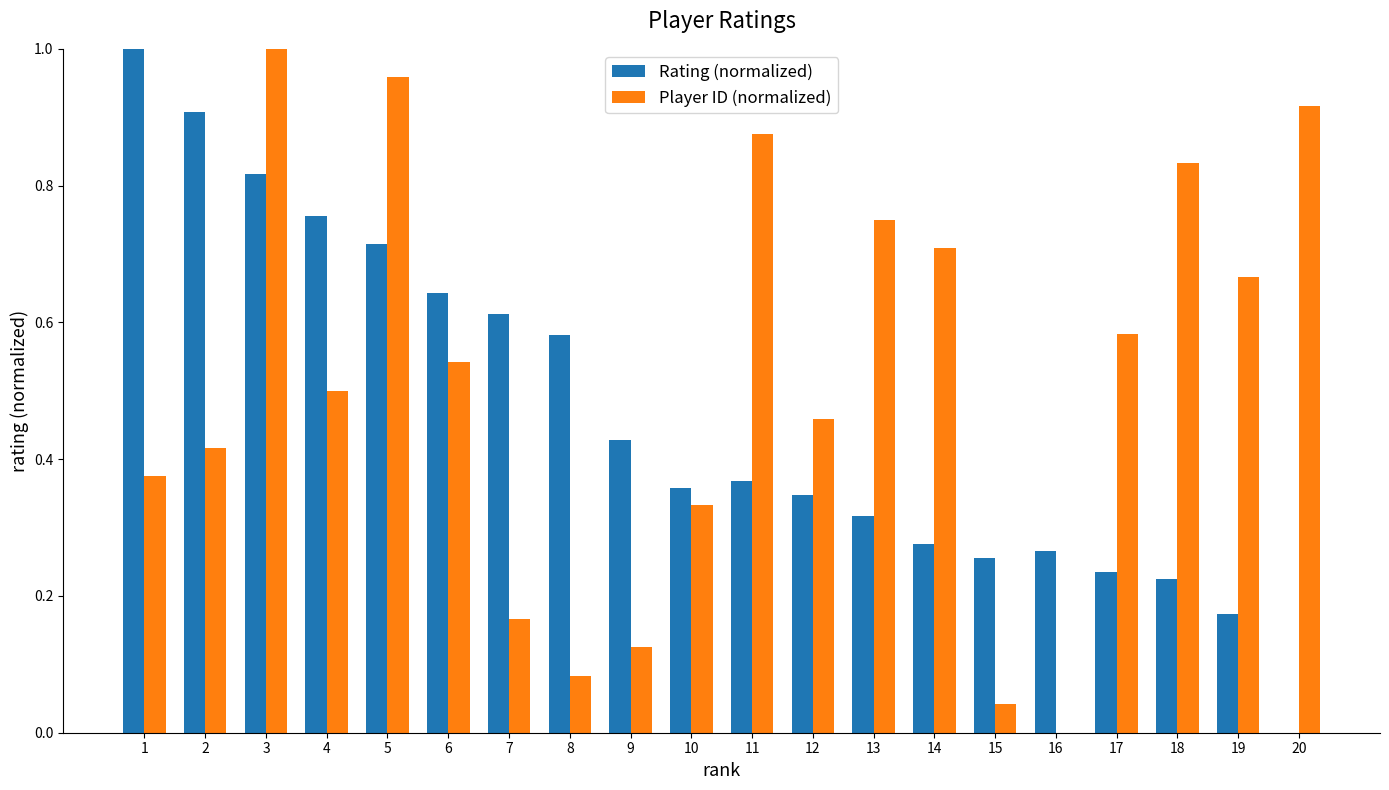

Which series changed the most between 8 and 9?

Rating (normalized)